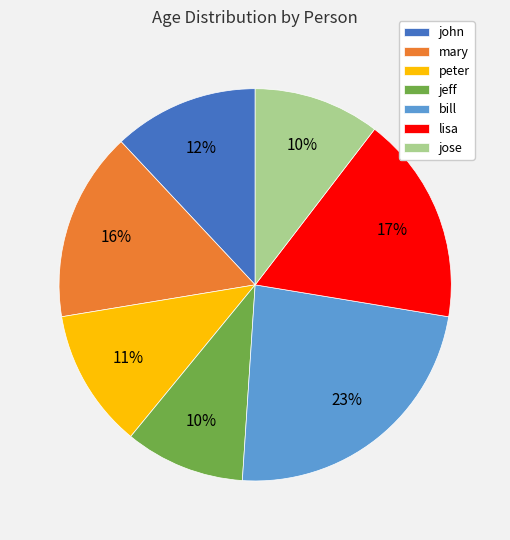

Approximately how many times larger is the value at john compared to mary?

0.8